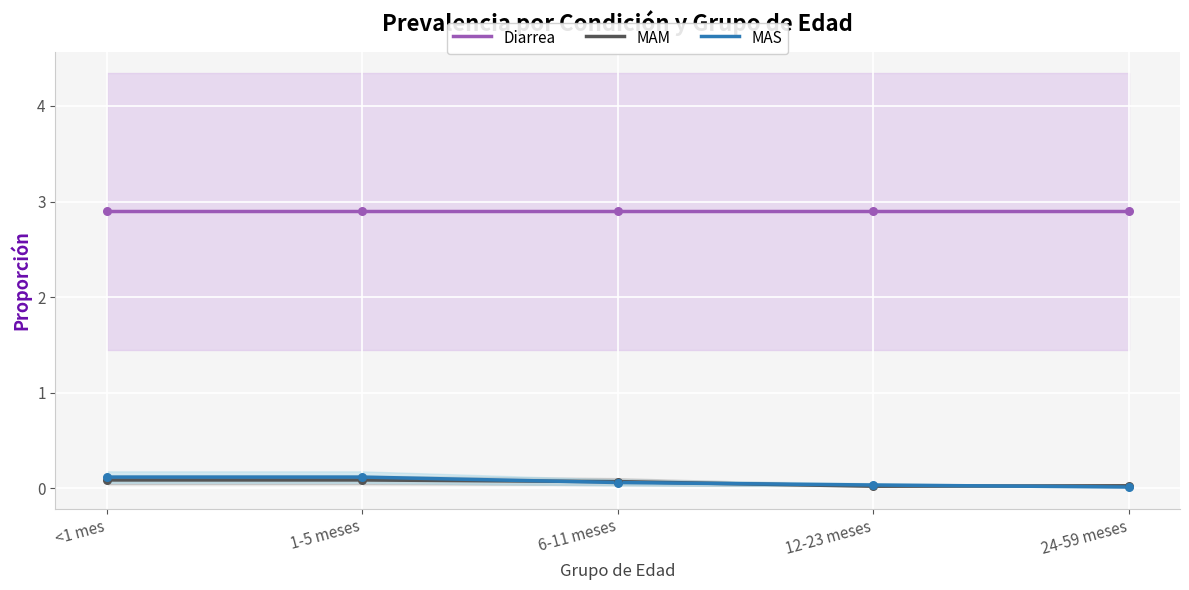

Which series has the largest total across all categories?

Diarrea